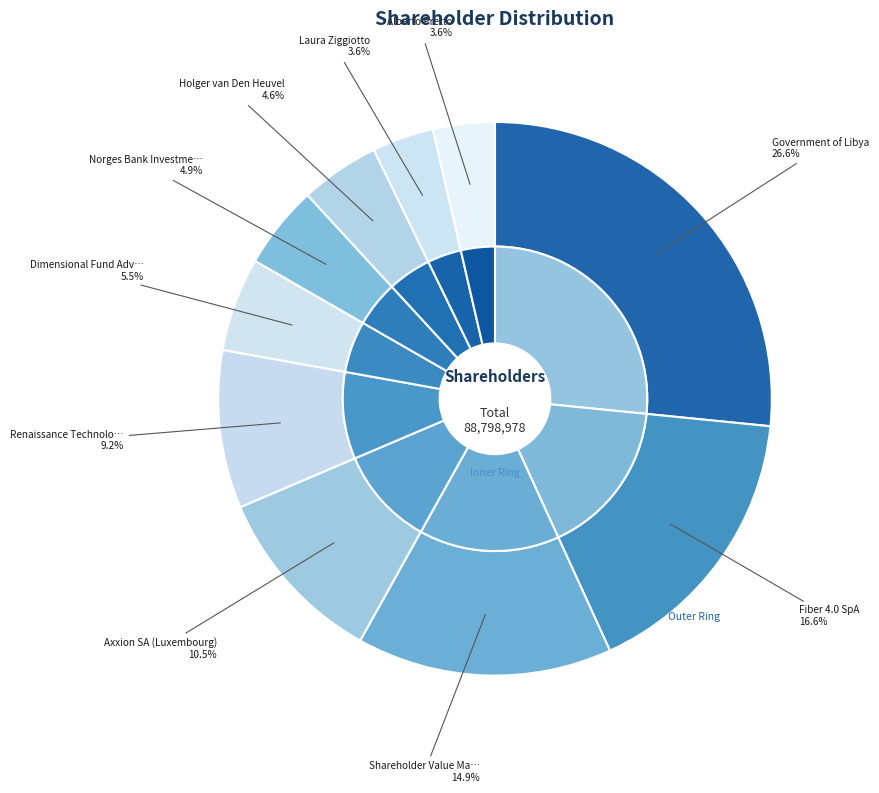

How many segments does this pie chart have?

10